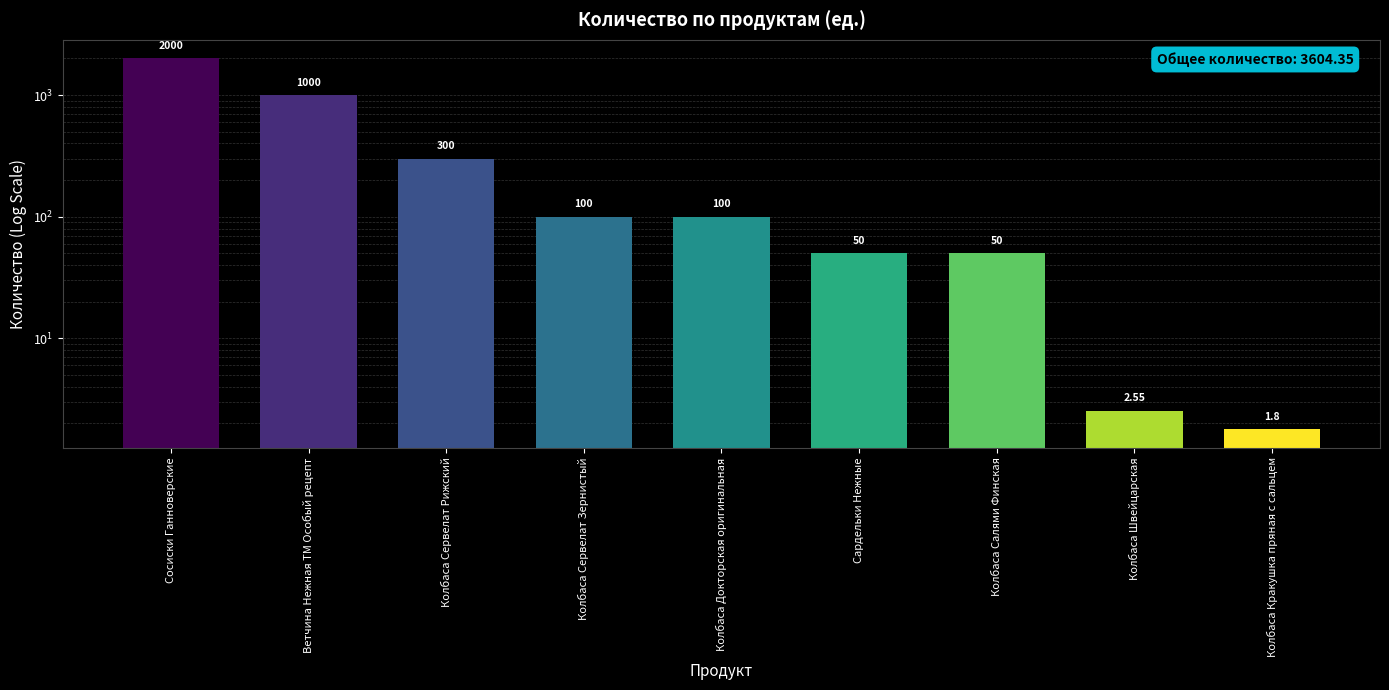

How many data points does each series have?

9